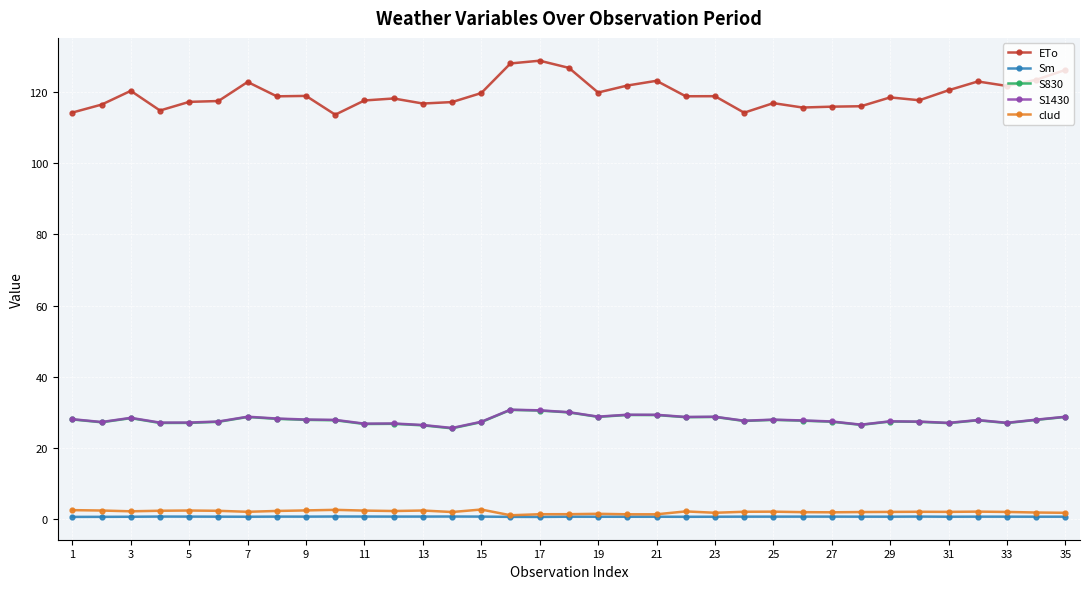

What is the average value of the Sm series?

0.8